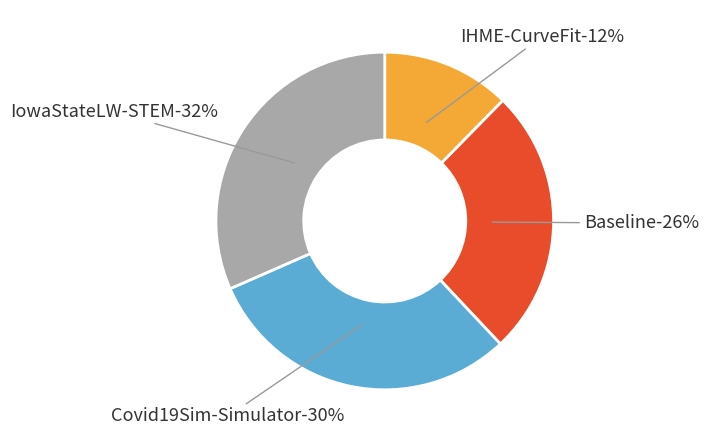

What portion of the pie excludes Covid19Sim-Simulator?

69.6%